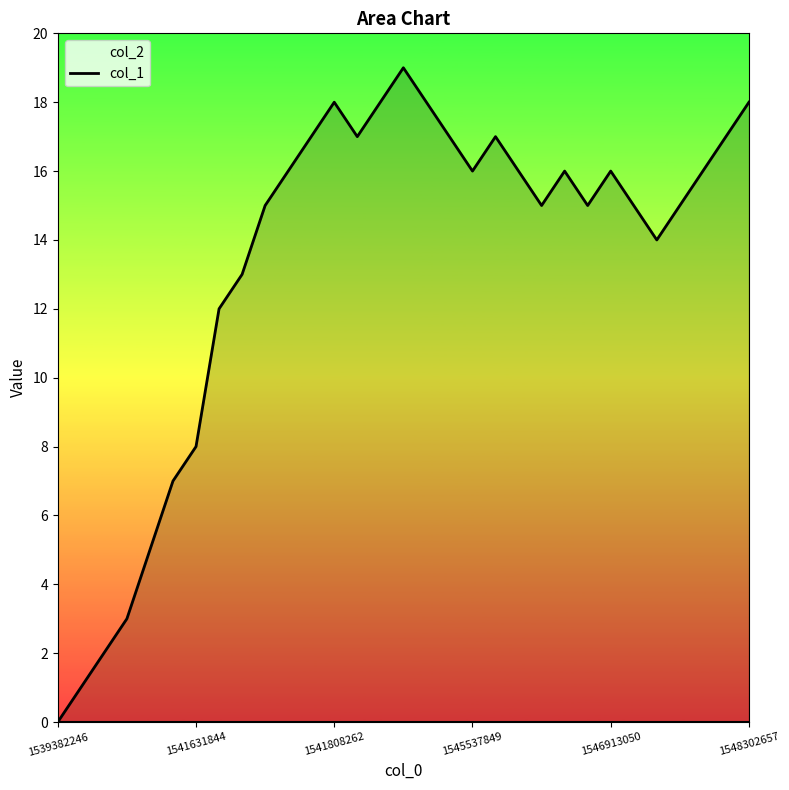

What is the change in value from 13 to 18?

-1